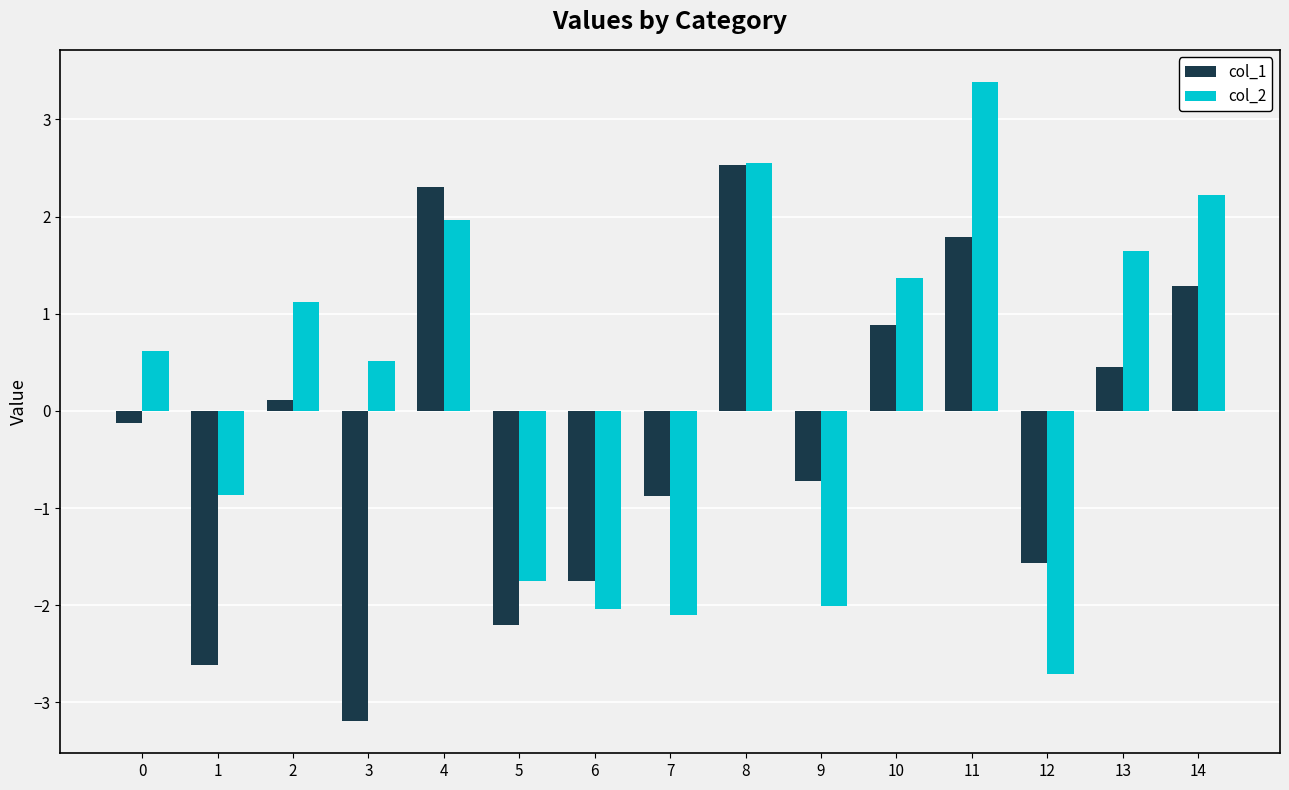

Rank the series by their maximum value, from lowest to highest.

col_1, col_2